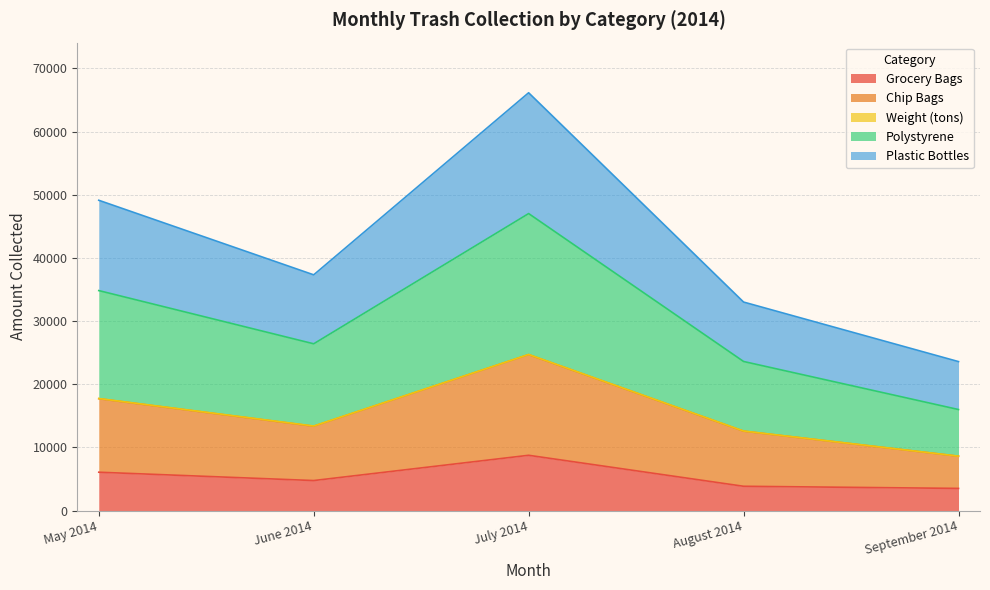

How many data points in Plastic Bottles are less than 37317?

2